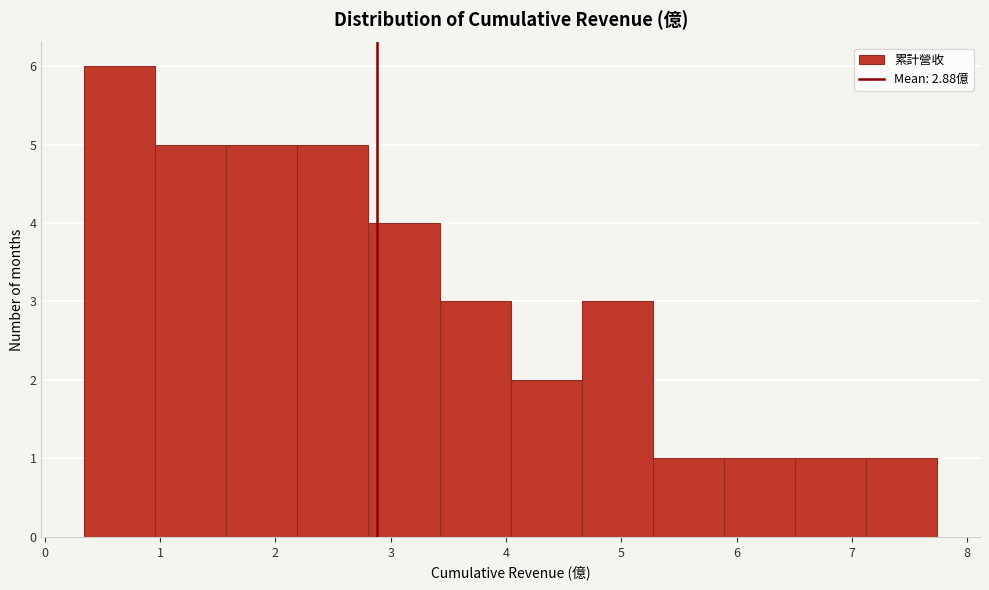

Over which range of the x-axis is the bar tallest?

0.3 to 1.0